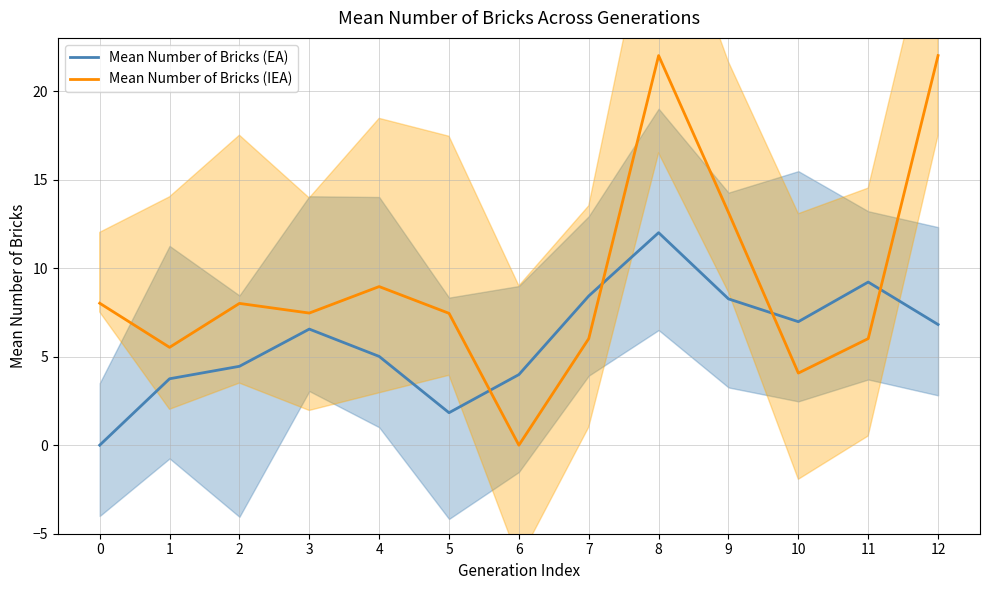

The Mean Number of Bricks (EA) series shows 6.8 at 12. True or false?

True